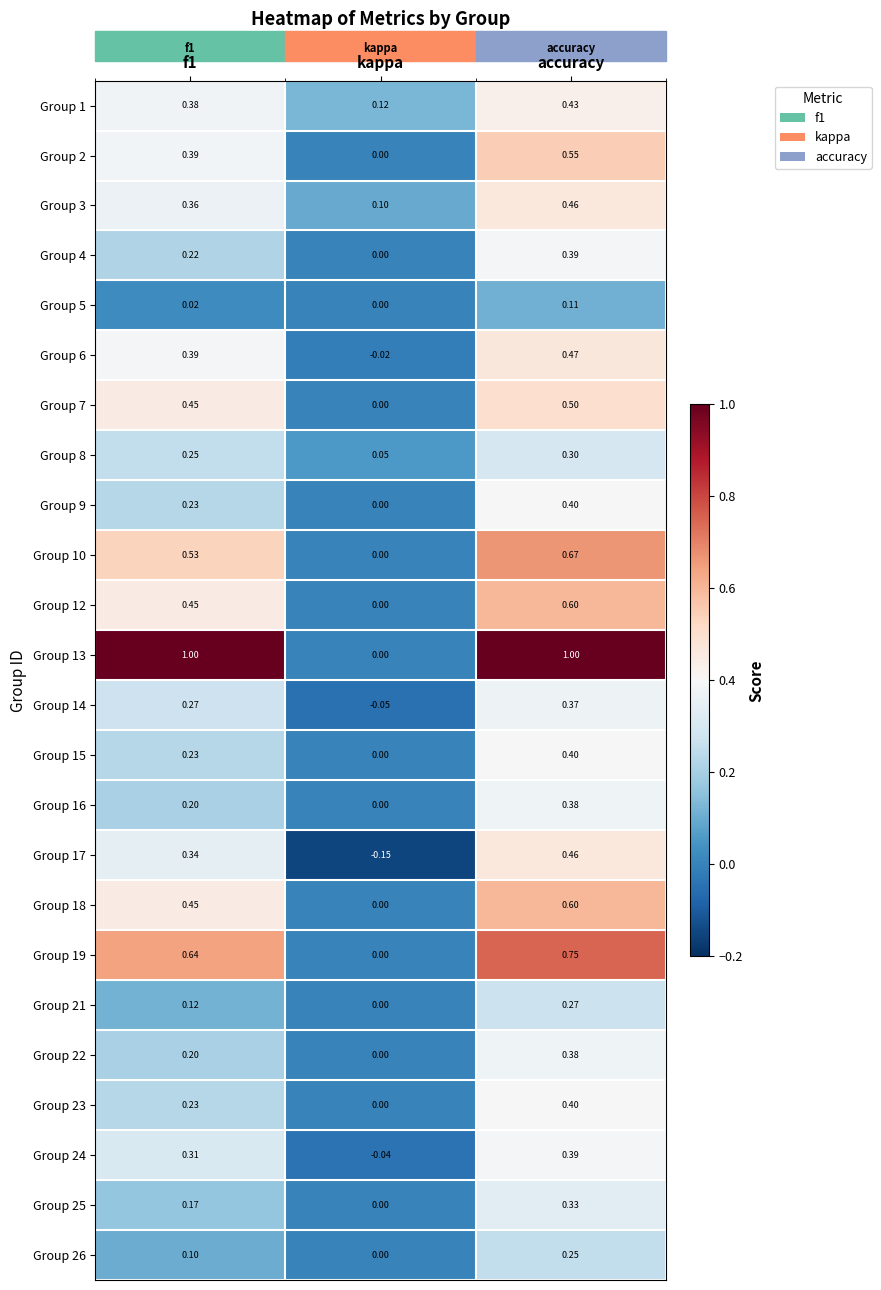

Count the number of categories in the chart.

3